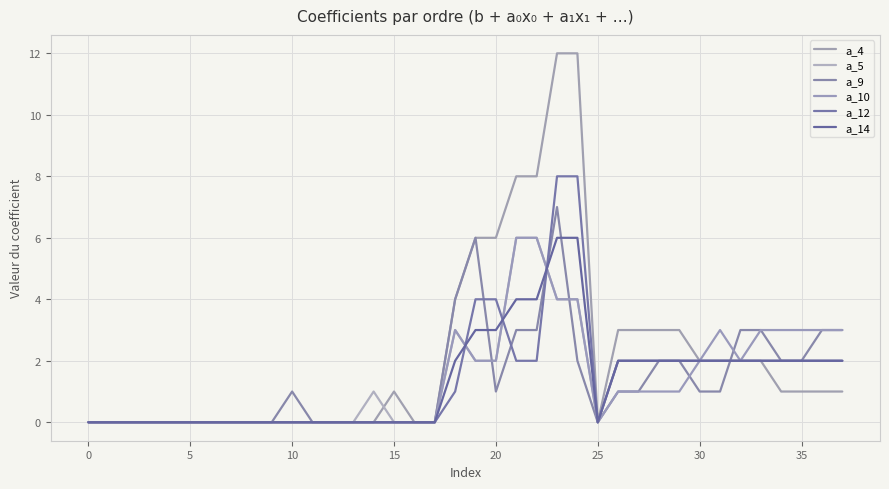

Which series has the largest total across all categories?

a_4